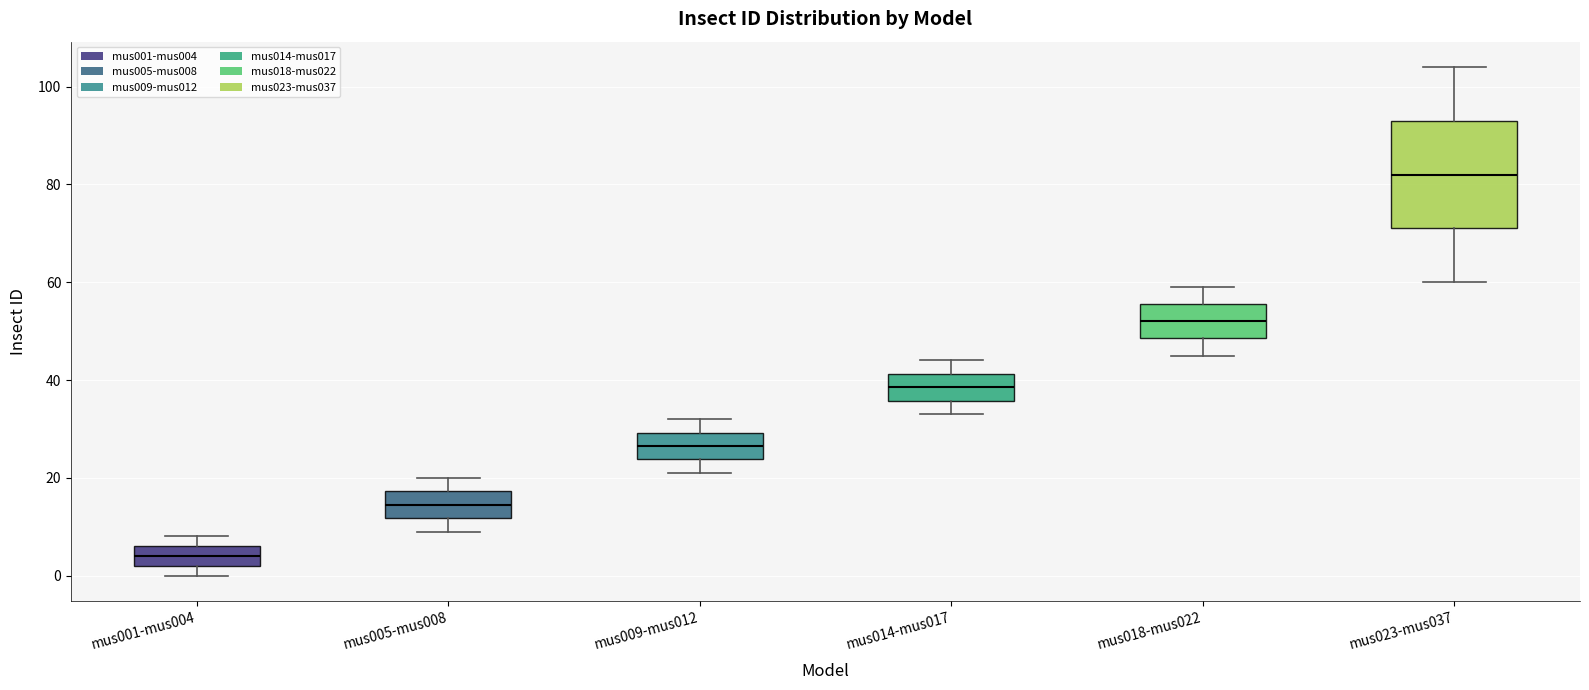

Reading left to right, read every box against the y-axis: the position of its median line, the range the box covers, and the ends of its whiskers. The values are not printed on the chart, so give them approximately, as read against the axis.

mus001-mus004: median 4, box 2 to 6, whiskers 0 to 8
mus005-mus008: median 14, box 12 to 18, whiskers 10 to 20
mus009-mus012: median 26, box 24 to 30, whiskers 22 to 32
mus014-mus017: median 38, box 36 to 42, whiskers 34 to 44
mus018-mus022: median 52, box 48 to 56, whiskers 46 to 60
mus023-mus037: median 82, box 72 to 94, whiskers 60 to 104